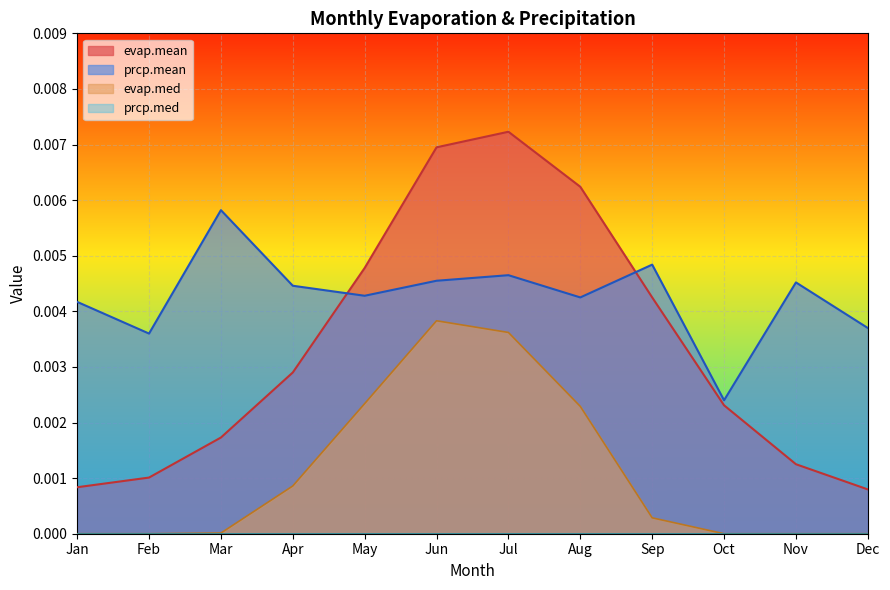

Which label corresponds to the largest value in the chart?

Jul